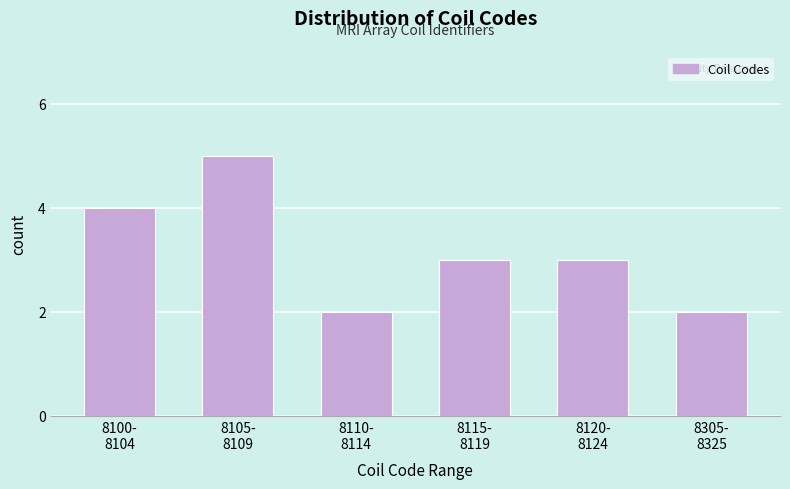

Reading left to right, transcribe all the data shown in this chart.

4	5	2	3	3	2